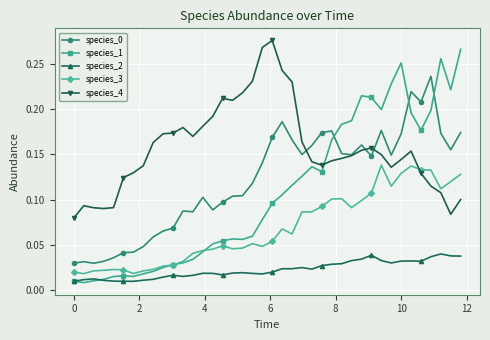

Which series has the largest range (max minus min)?

species_1